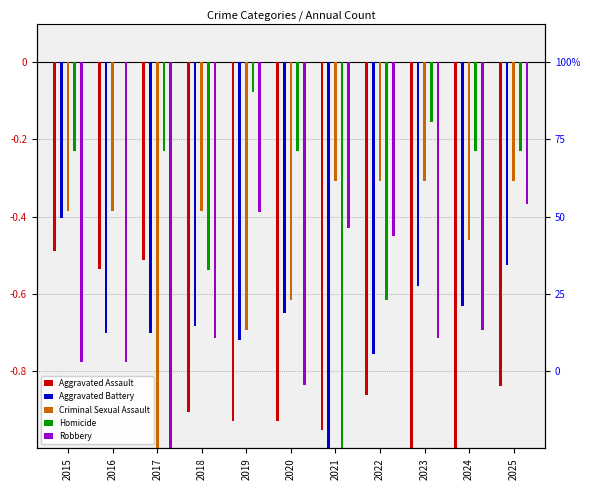

Is it true that Robbery equals -1.0 at 2015?

False